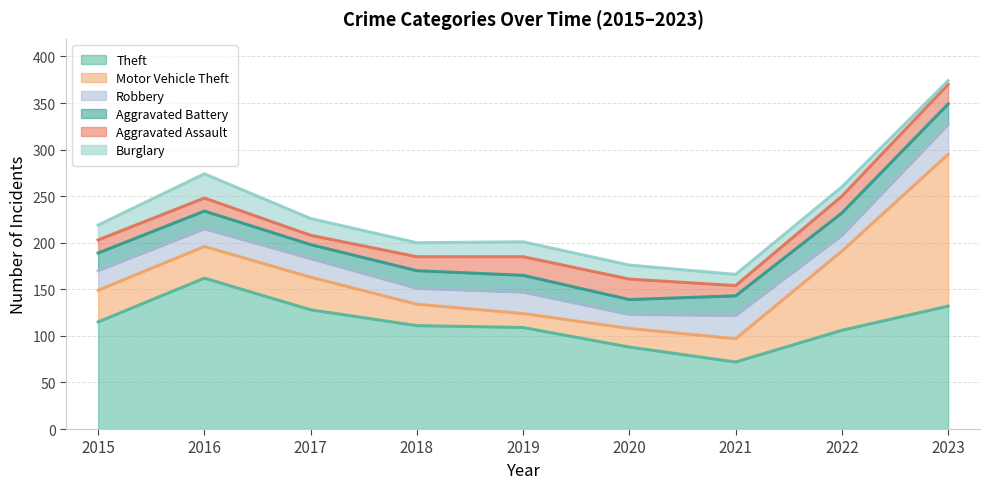

At which label is Burglary closest to 15?

2018